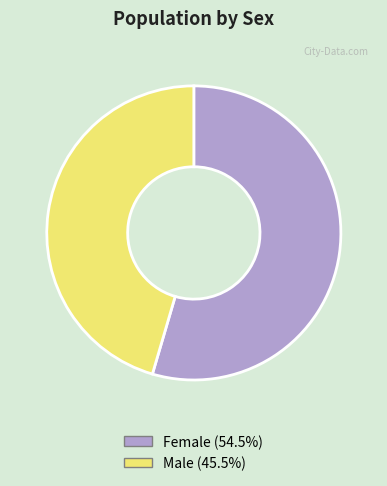

What is the largest slice in the pie chart?

Female